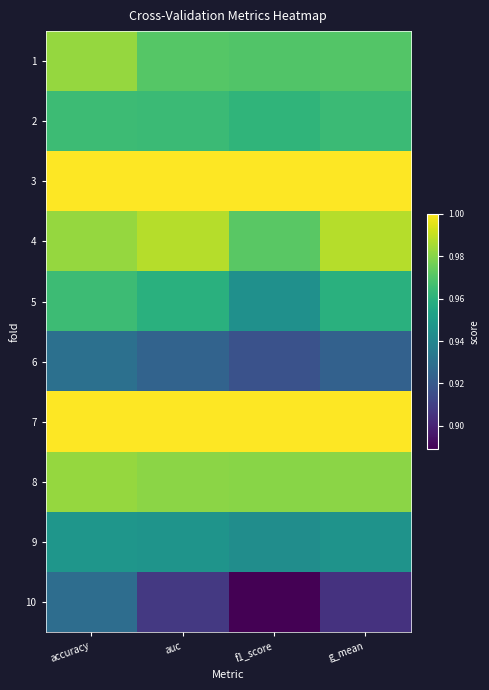

Reading left to right, what are all the values shown in this chart?

1: accuracy=1.0	auc=1.0	f1_score=1.0	g_mean=1.0
2: accuracy=1.0	auc=1.0	f1_score=1.0	g_mean=1.0
3: accuracy=1.0	auc=1.0	f1_score=1.0	g_mean=1.0
4: accuracy=1.0	auc=1.0	f1_score=1.0	g_mean=1.0
5: accuracy=1.0	auc=1.0	f1_score=0.9	g_mean=1.0
6: accuracy=0.9	auc=0.9	f1_score=0.9	g_mean=0.9
7: accuracy=1.0	auc=1.0	f1_score=1.0	g_mean=1.0
8: accuracy=1.0	auc=1.0	f1_score=1.0	g_mean=1.0
9: accuracy=0.9	auc=0.9	f1_score=0.9	g_mean=0.9
10: accuracy=0.9	auc=0.9	f1_score=0.9	g_mean=0.9